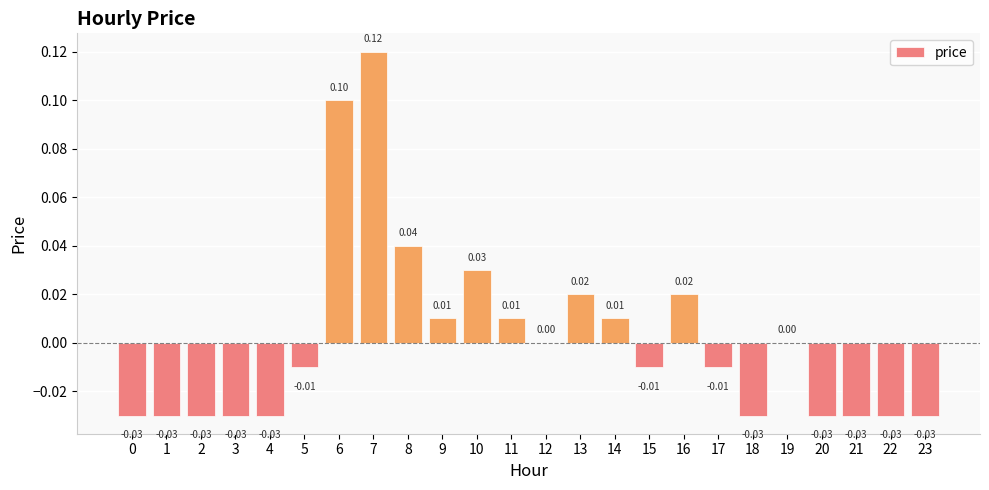

Between 17 and 12, which is larger?

12